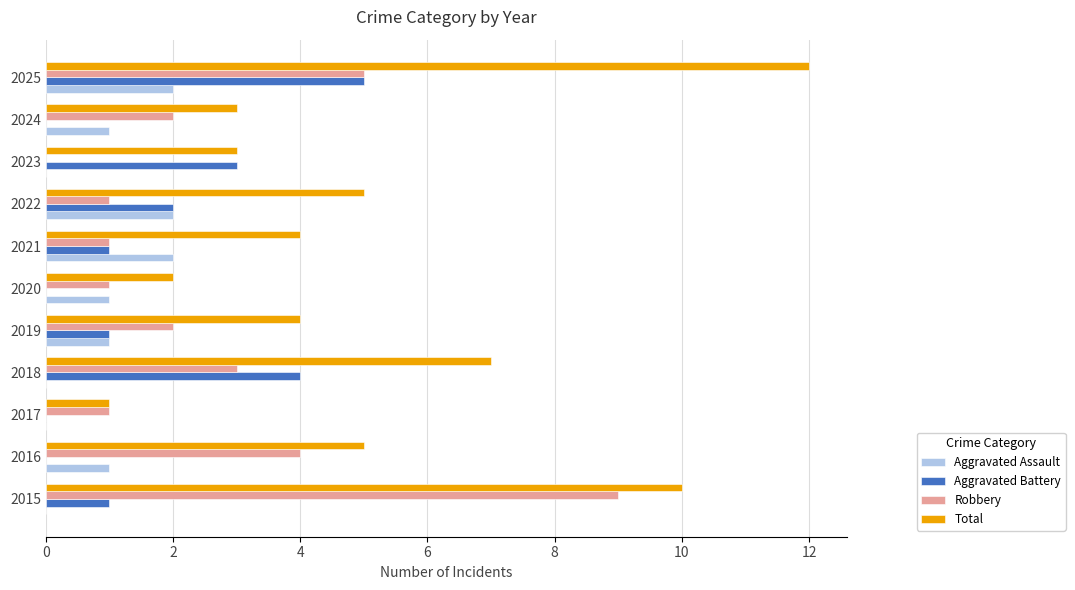

What value does the Robbery series have at 2015?

9